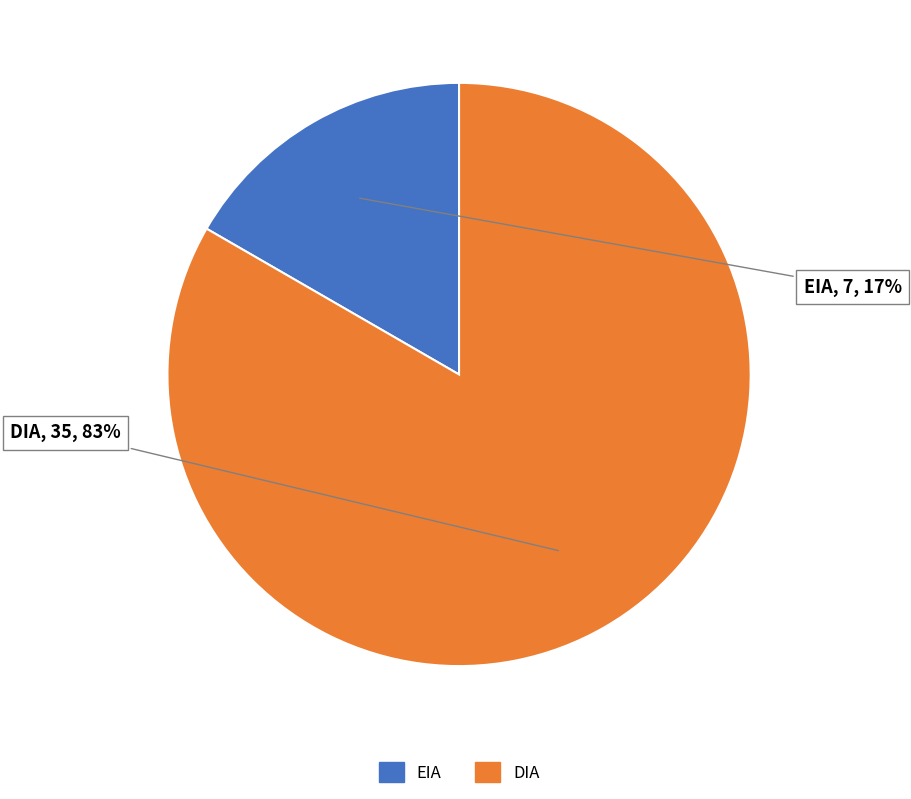

True or false: DIA accounts for 76% of the total.

False